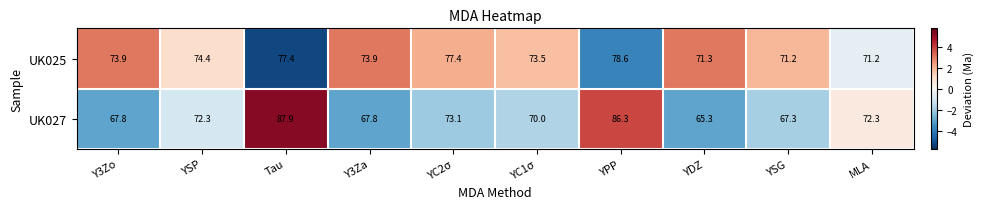

Where does the UK027 series first go above 72?

YSP